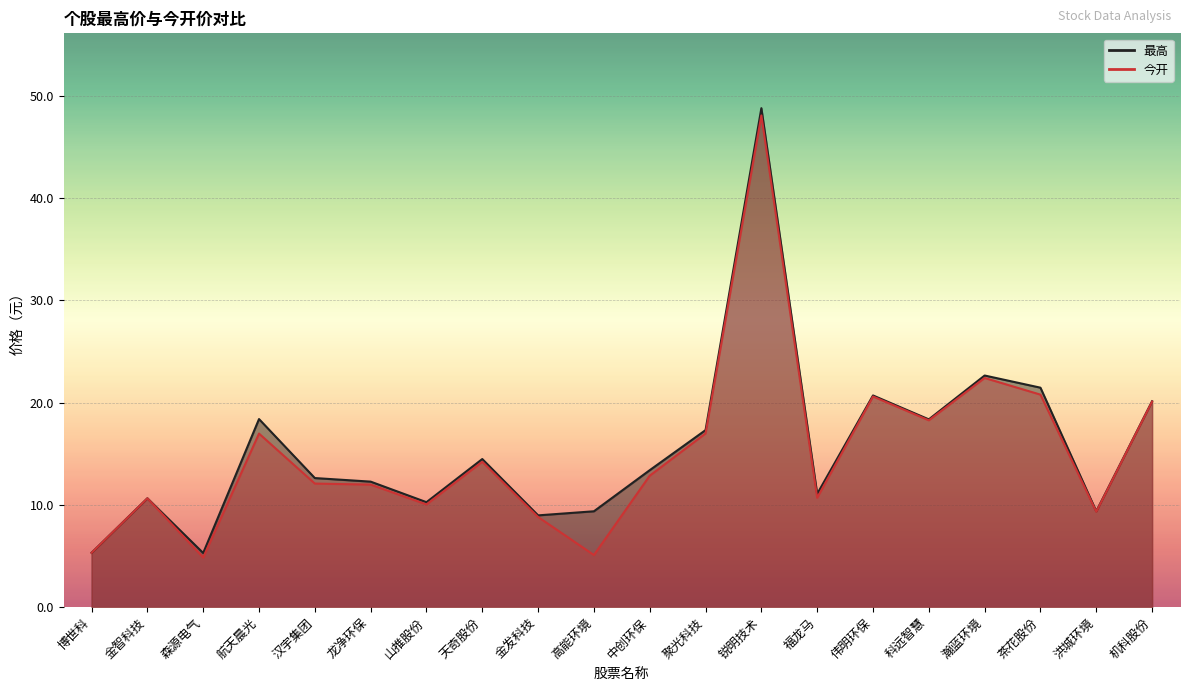

What is the difference between the 今开 values at 茶花股份 and 福龙马?

10.1